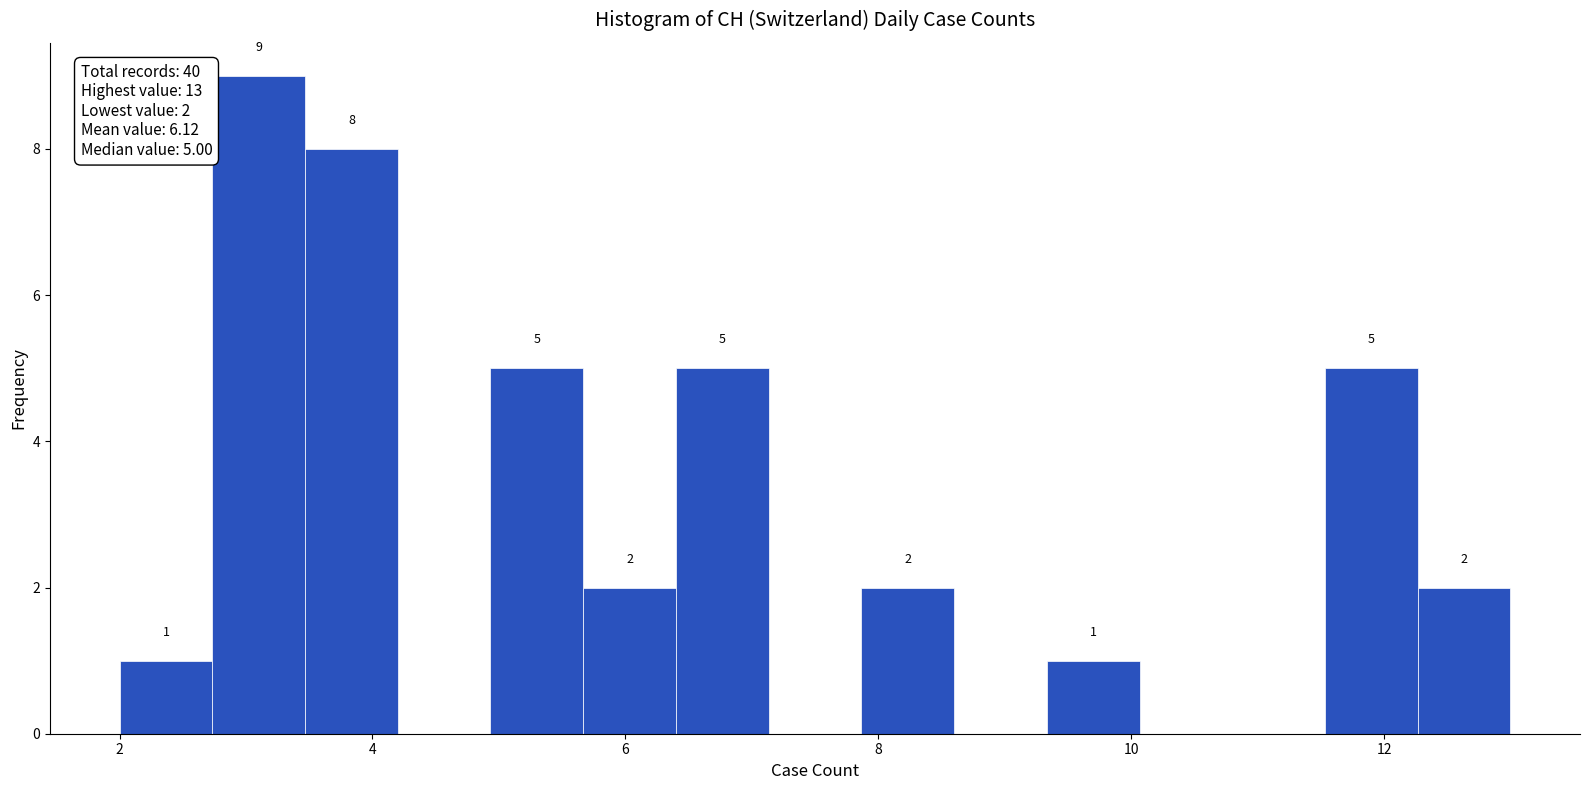

Read against the x-axis, roughly where is the centre of the tallest bar?

3.2